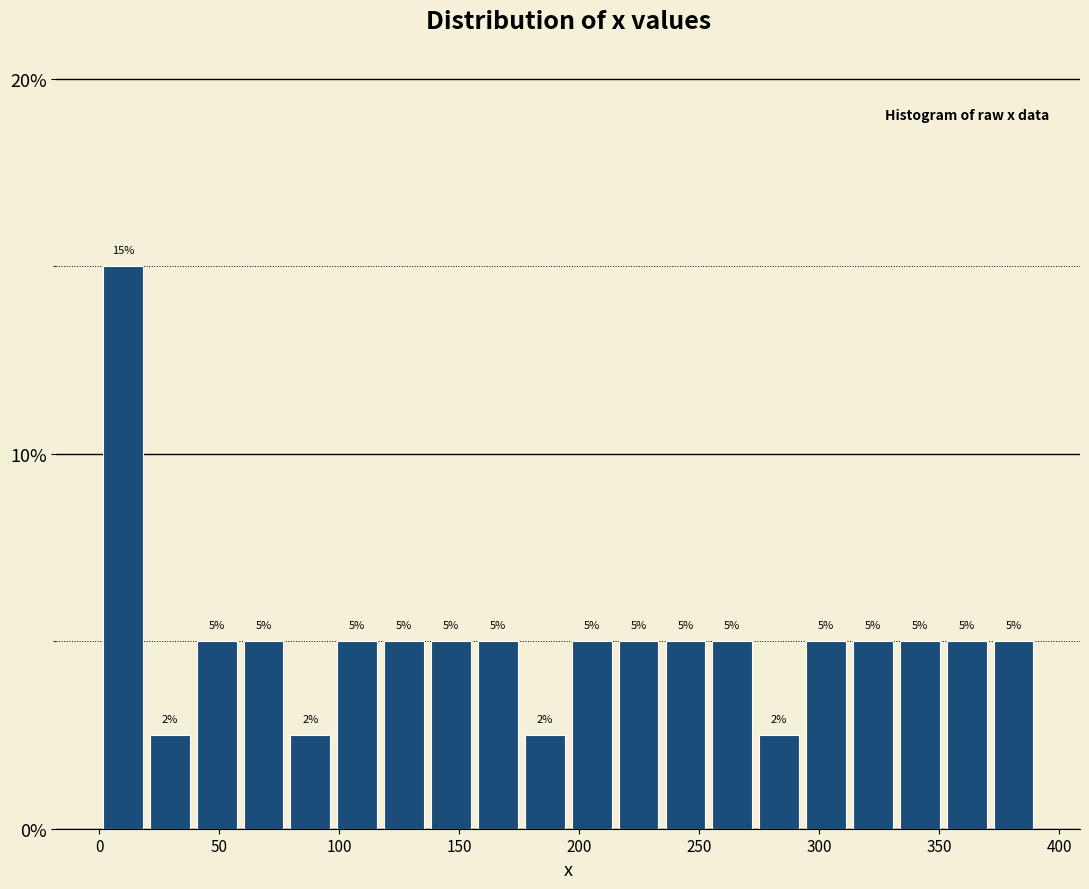

Around what value on the x-axis is the tallest bar? Give the approximate position of its centre, as read against the axis.

10